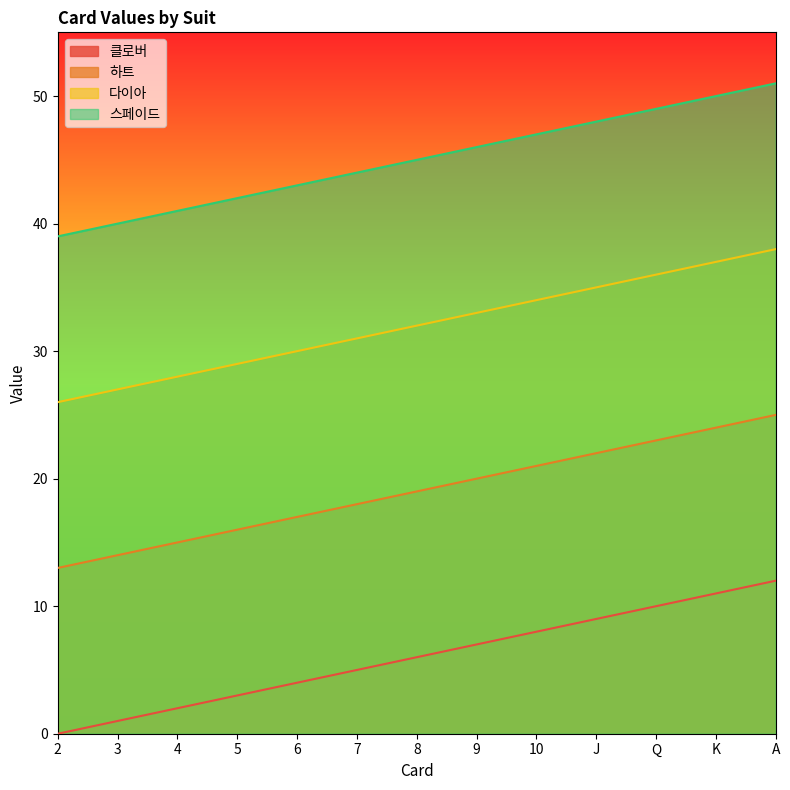

Reading left to right, what are all the values shown in this chart?

클로버: 0	1	2	3	4	5	6	7	8	9	10	11	12
하트: 13	14	15	16	17	18	19	20	21	22	23	24	25
다이아: 26	27	28	29	30	31	32	33	34	35	36	37	38
스페이드: 39	40	41	42	43	44	45	46	47	48	49	50	51